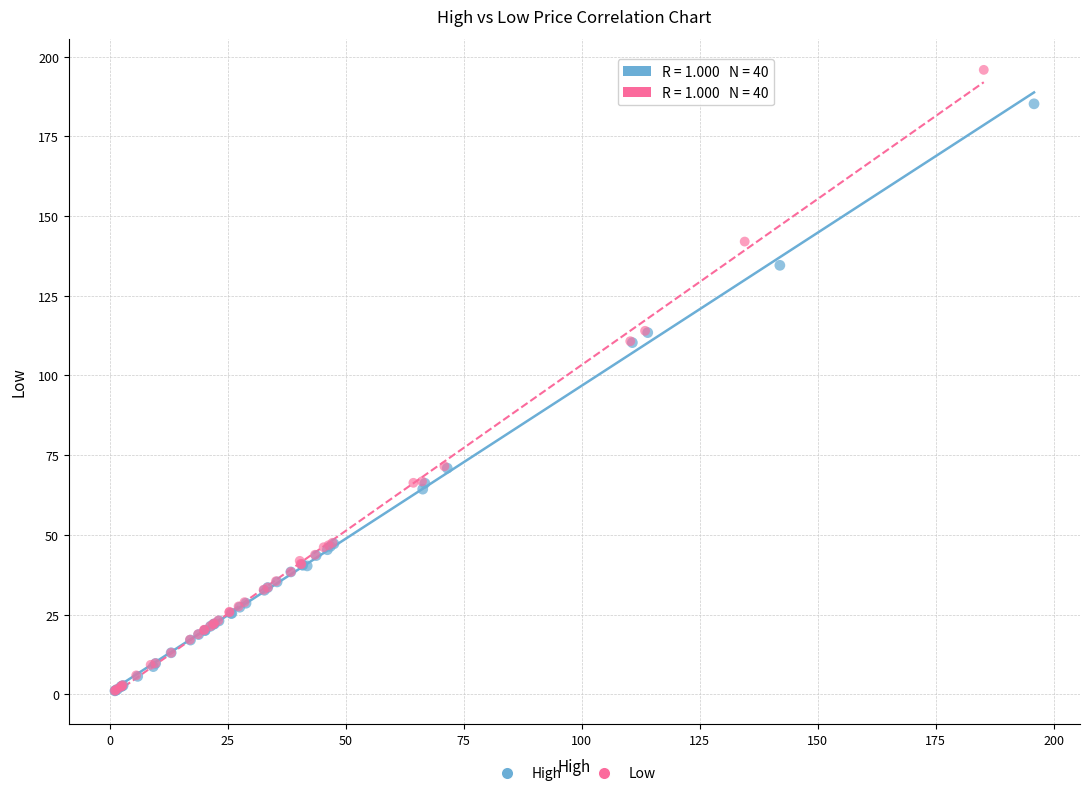

Which series contains the highest Y value?

Low